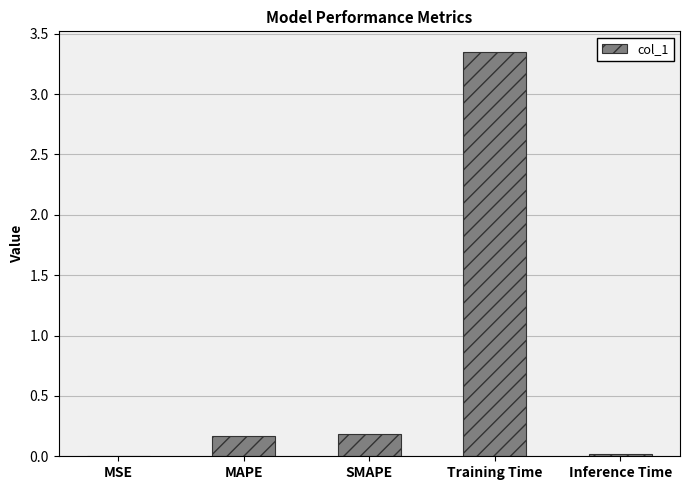

True or false: the data shows 0.3 at SMAPE.

False